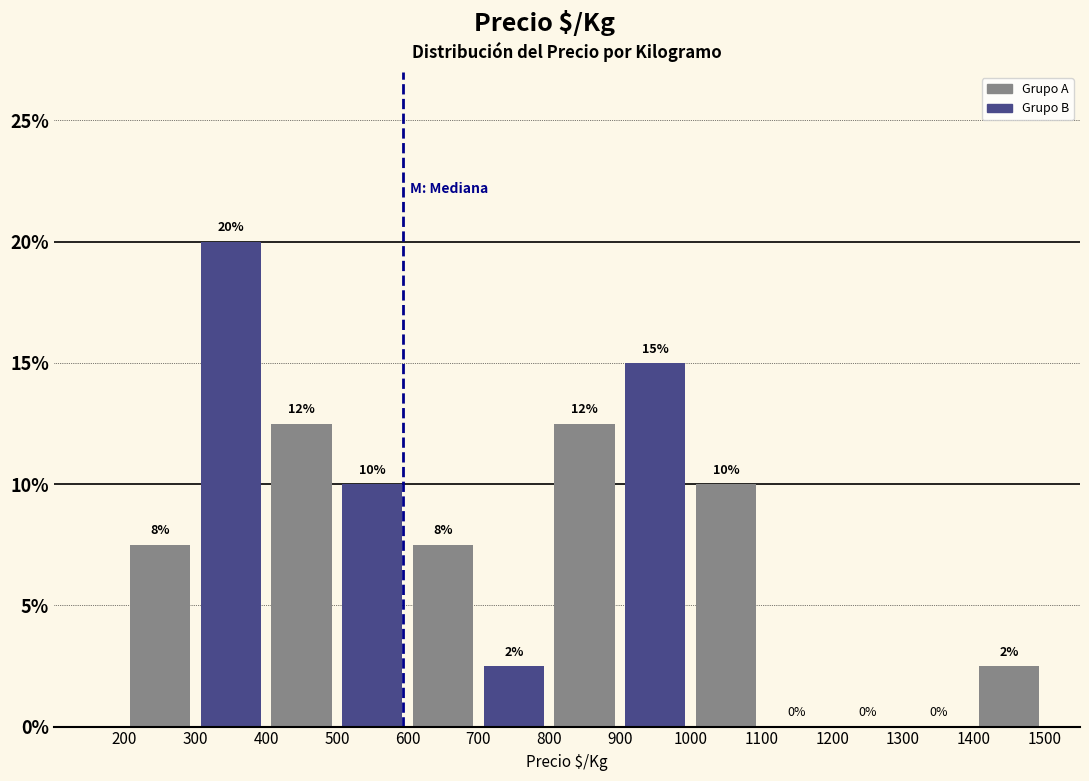

Over which range of the x-axis is the bar tallest?

300 to 400